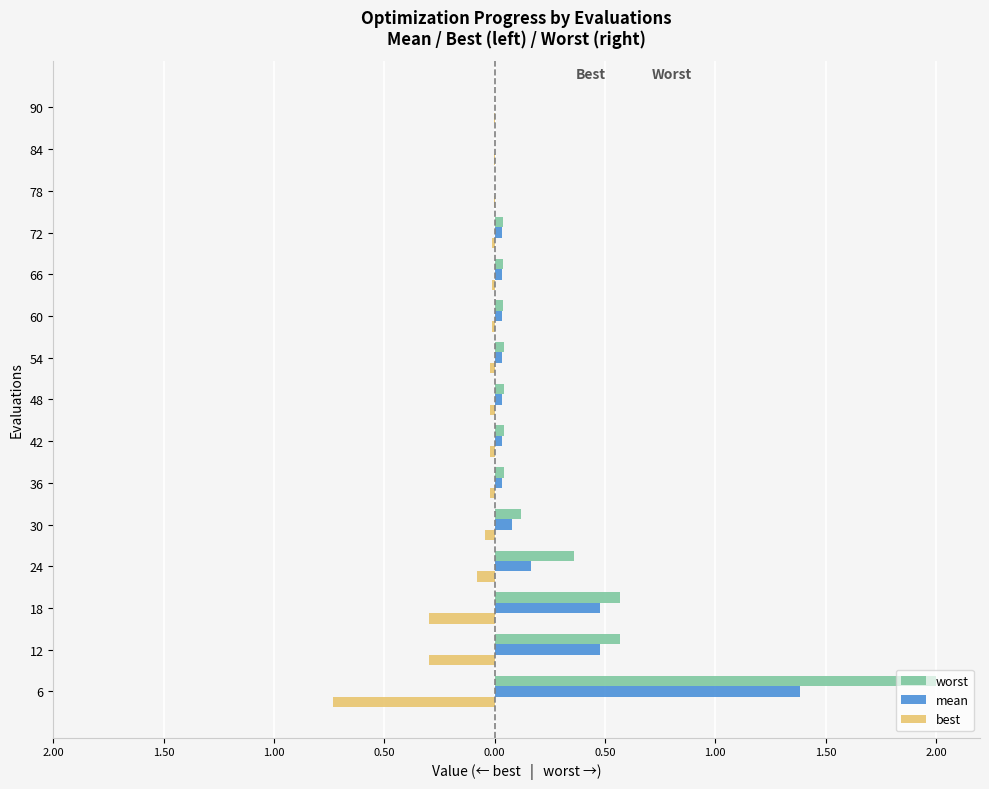

What is the average value of the mean series?

0.2